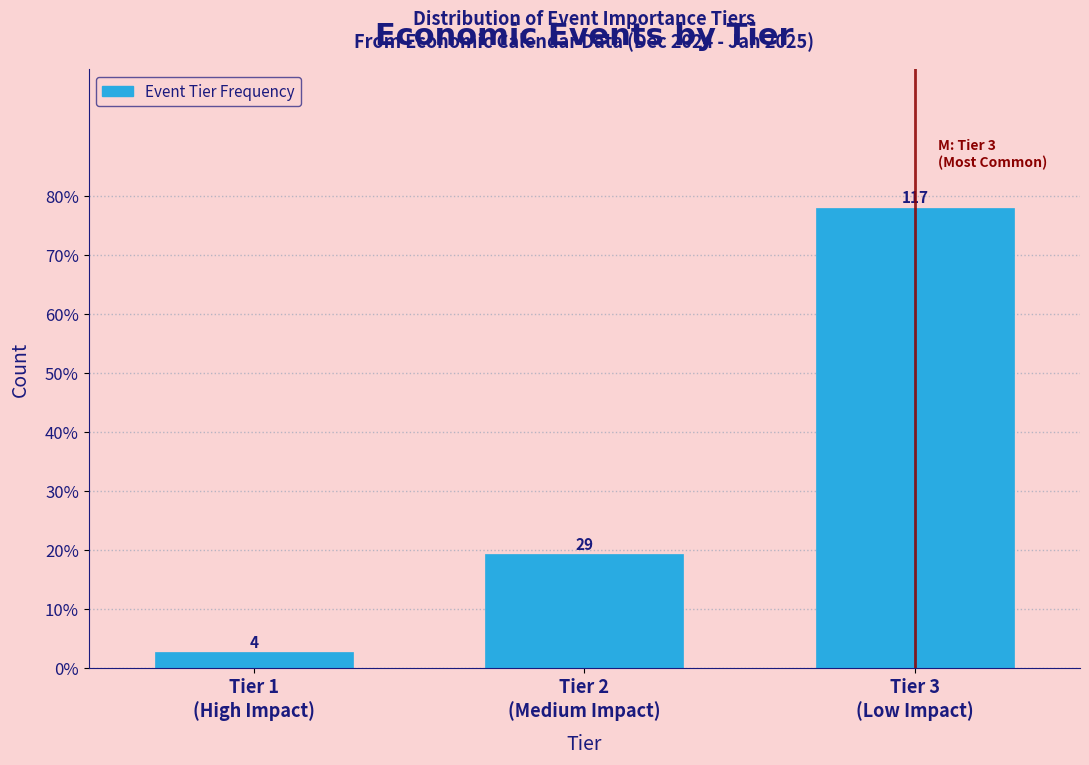

Does the chart contain any negative values?

No